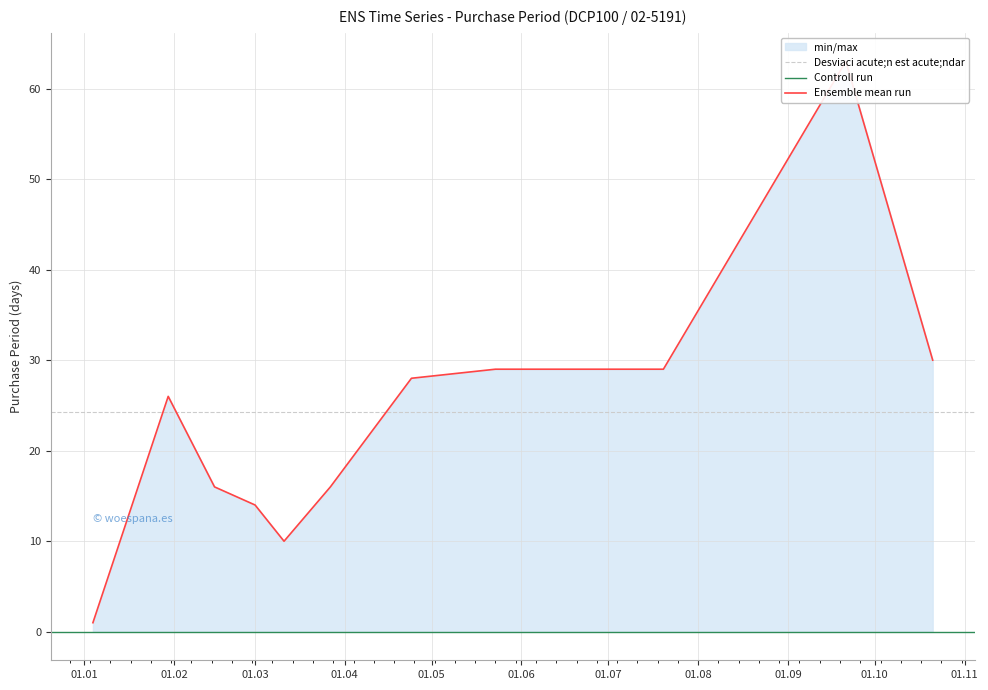

What value does the data have at 2017-09-21, to the nearest 5?

65